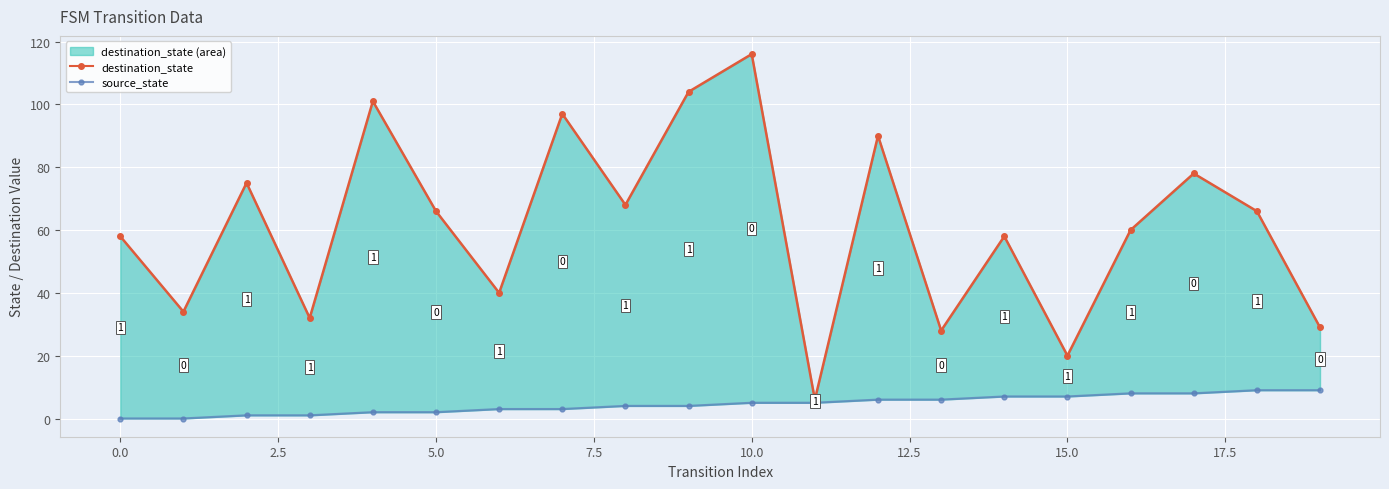

True or false: source_state has a value of 3 at 10.

False